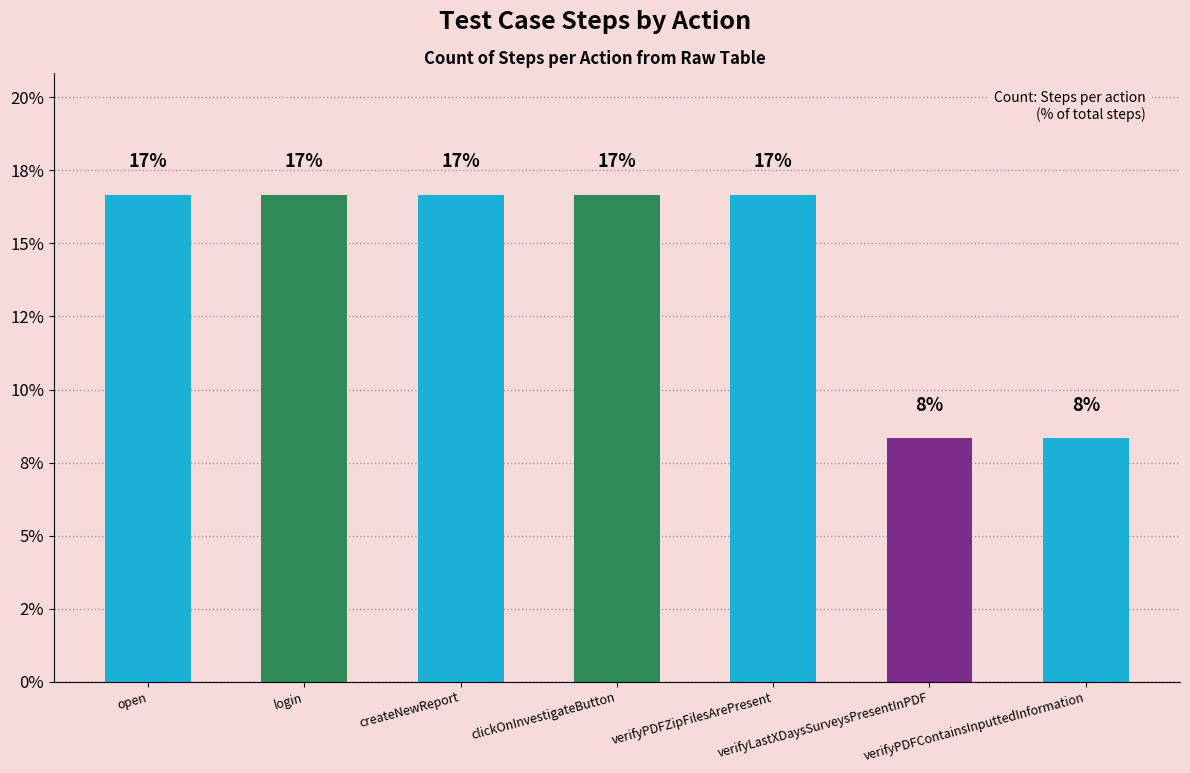

Between verifyLastXDaysSurveysPresentInPDF and open, which is larger?

open